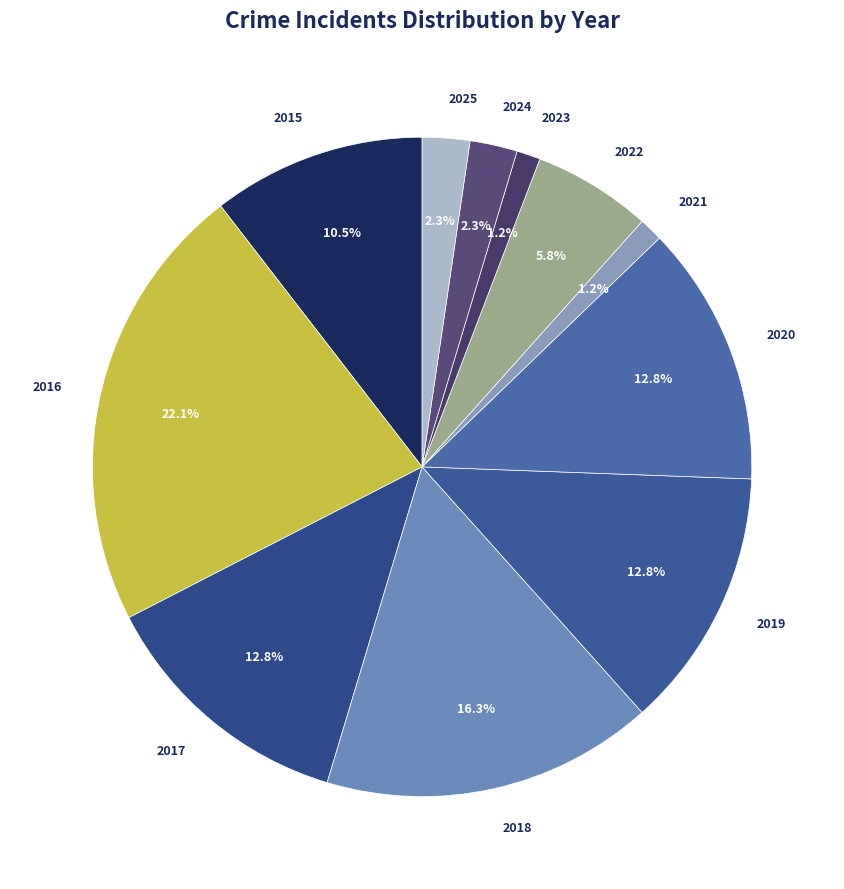

To the nearest percent, what portion does 2023 represent?

1%